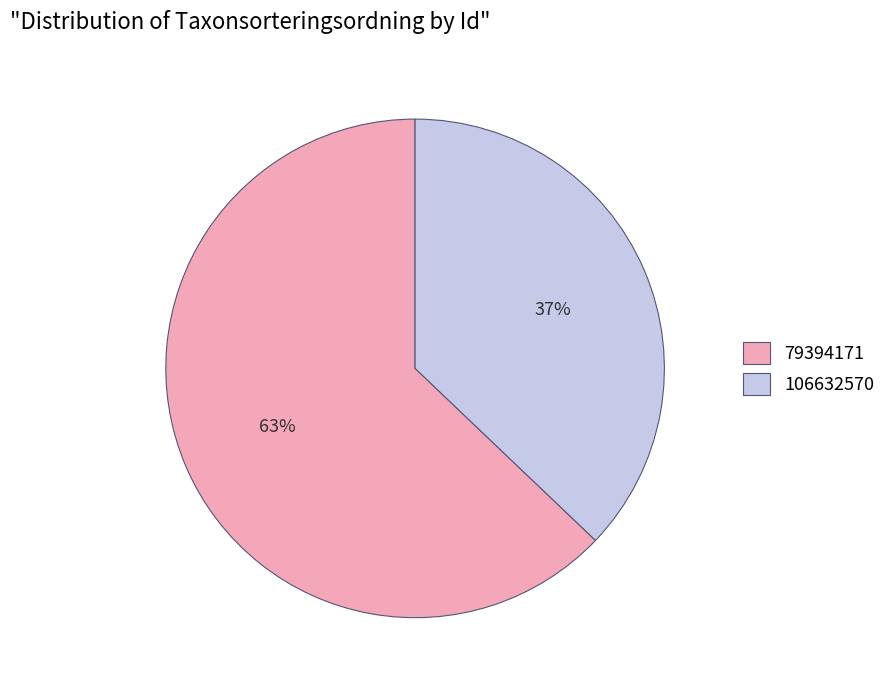

To the nearest percent, what percentage of the pie is 79394171?

63%